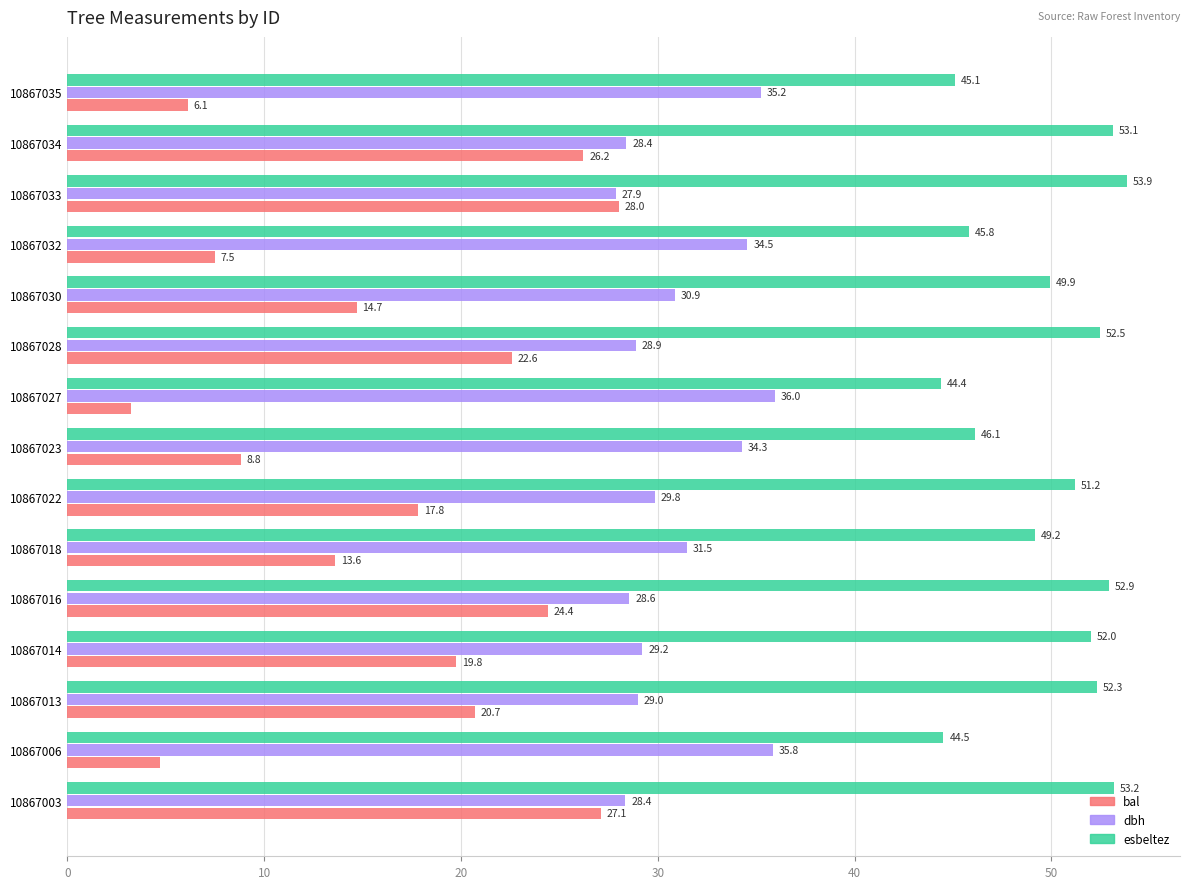

At which category is the sum across all series the highest?

10867033